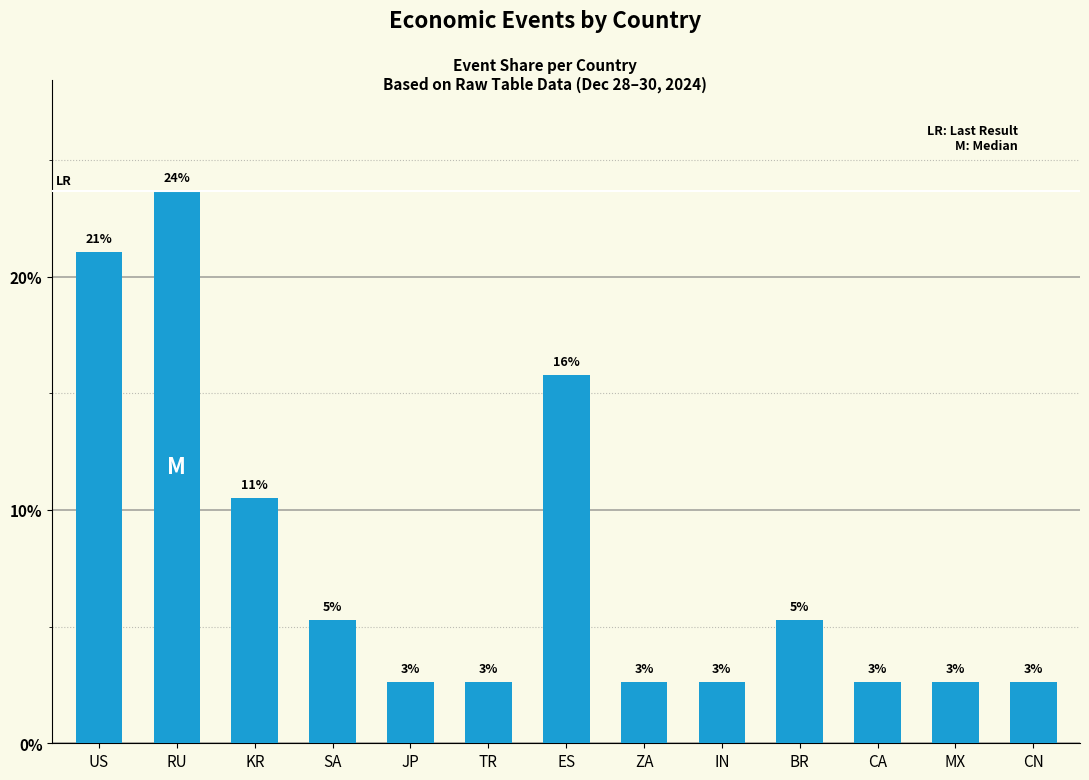

Reading left to right, transcribe all the data shown in this chart.

US=21.1	RU=23.7	KR=10.5	SA=5.3	JP=2.6	TR=2.6	ES=15.8	ZA=2.6	IN=2.6	BR=5.3	CA=2.6	MX=2.6	CN=2.6